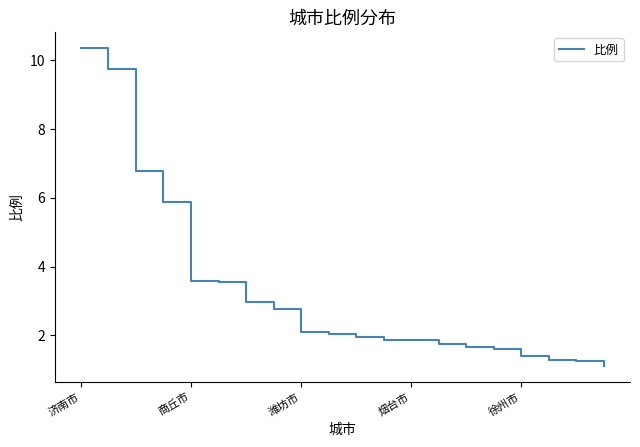

What is the greatest value displayed?

10.4